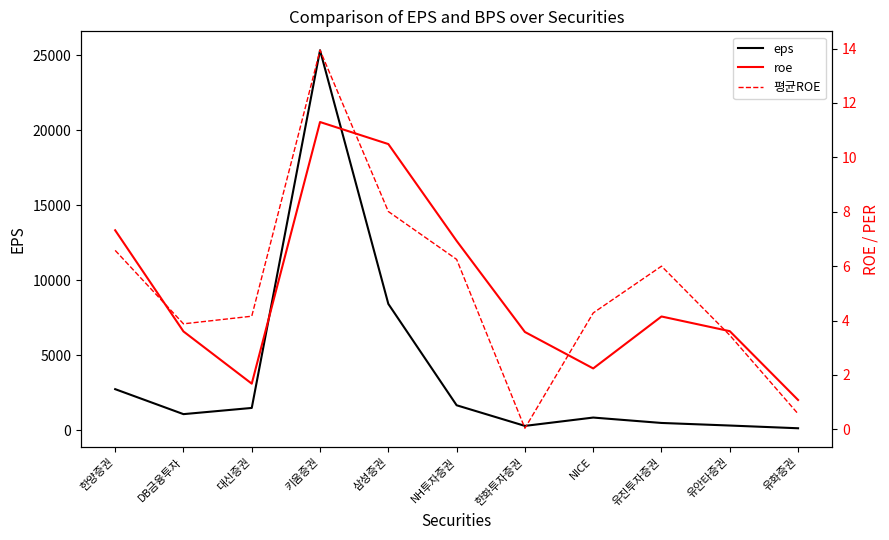

Count the number of categories in the chart.

11